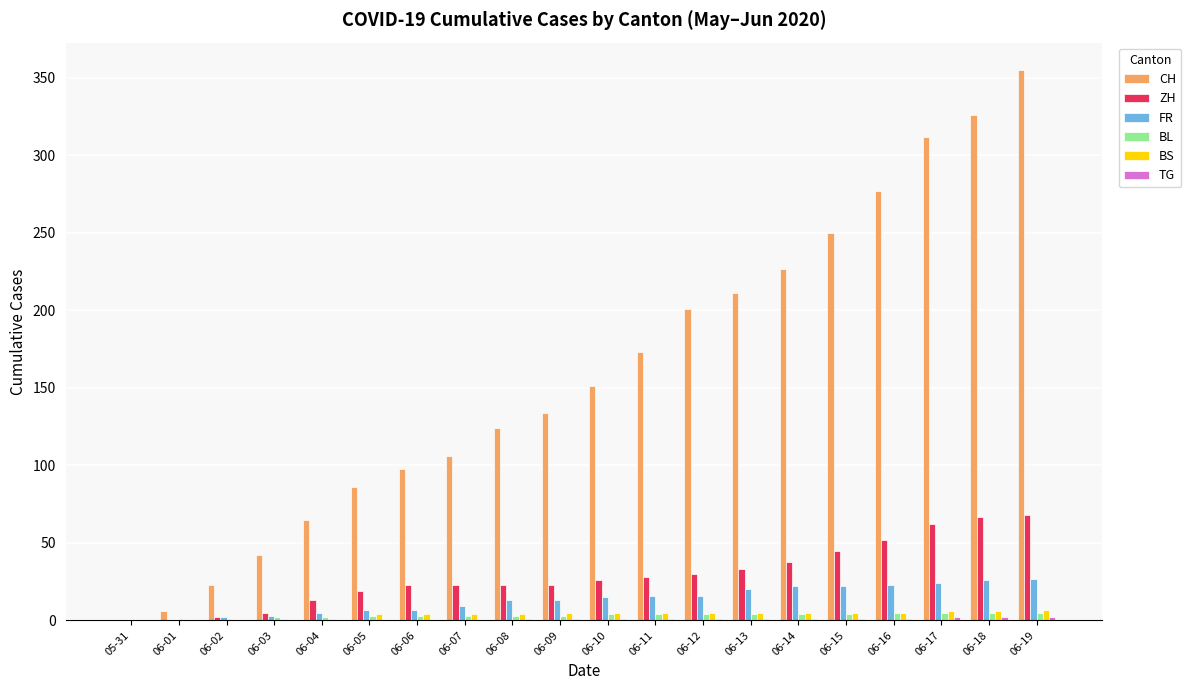

Is the value of ZH at 06-01 greater than the value of CH at 06-19?

No